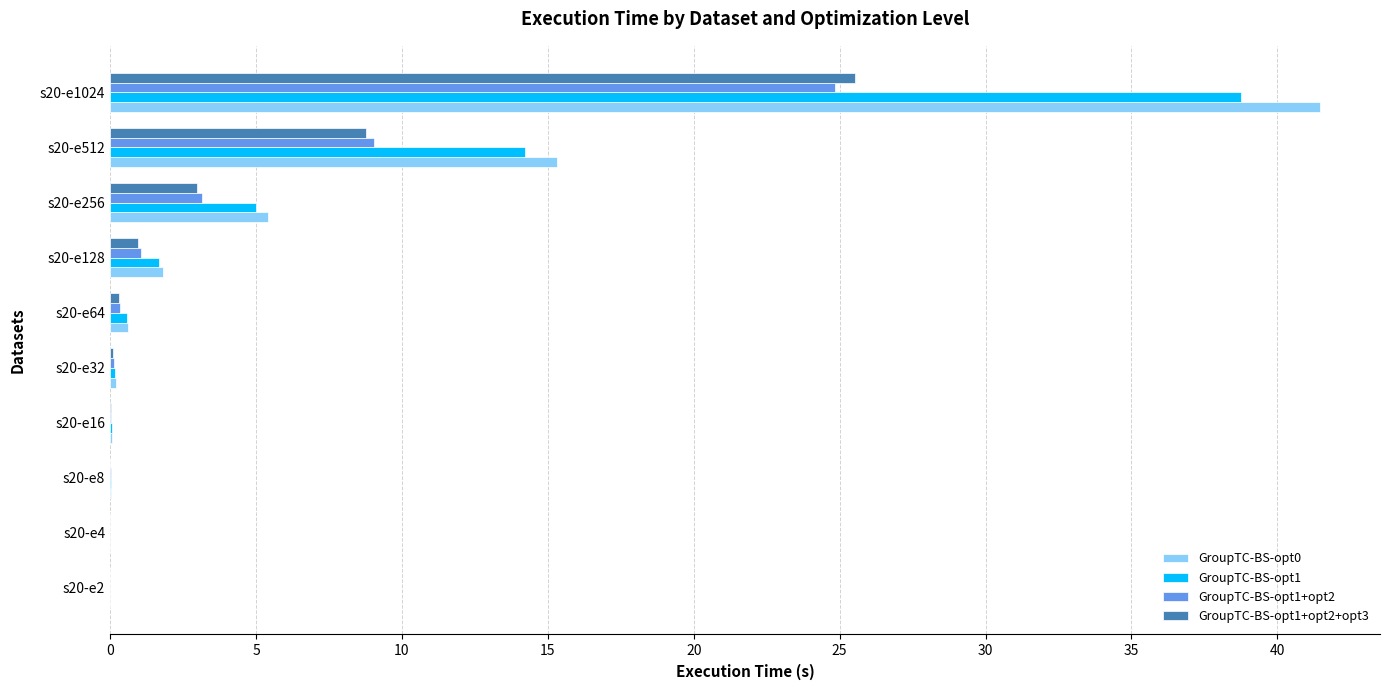

At which label does GroupTC-BS-opt0 reach its peak?

s20-e1024